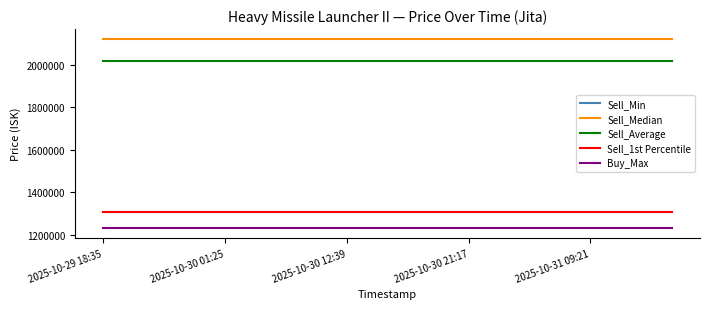

Which series has the largest total across all categories?

Sell_Median